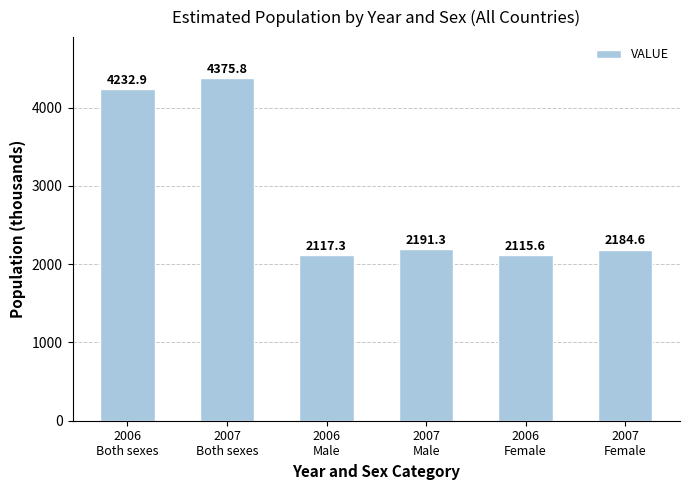

Count the number of values greater than 2191.

3